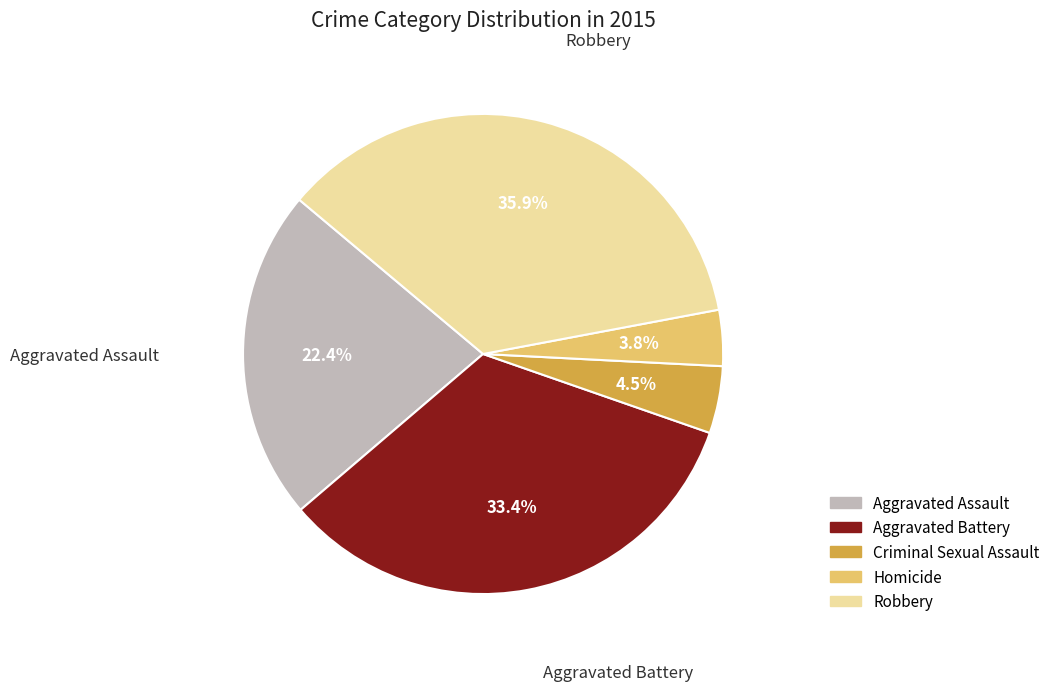

Does Homicide account for over 50% of the chart?

No